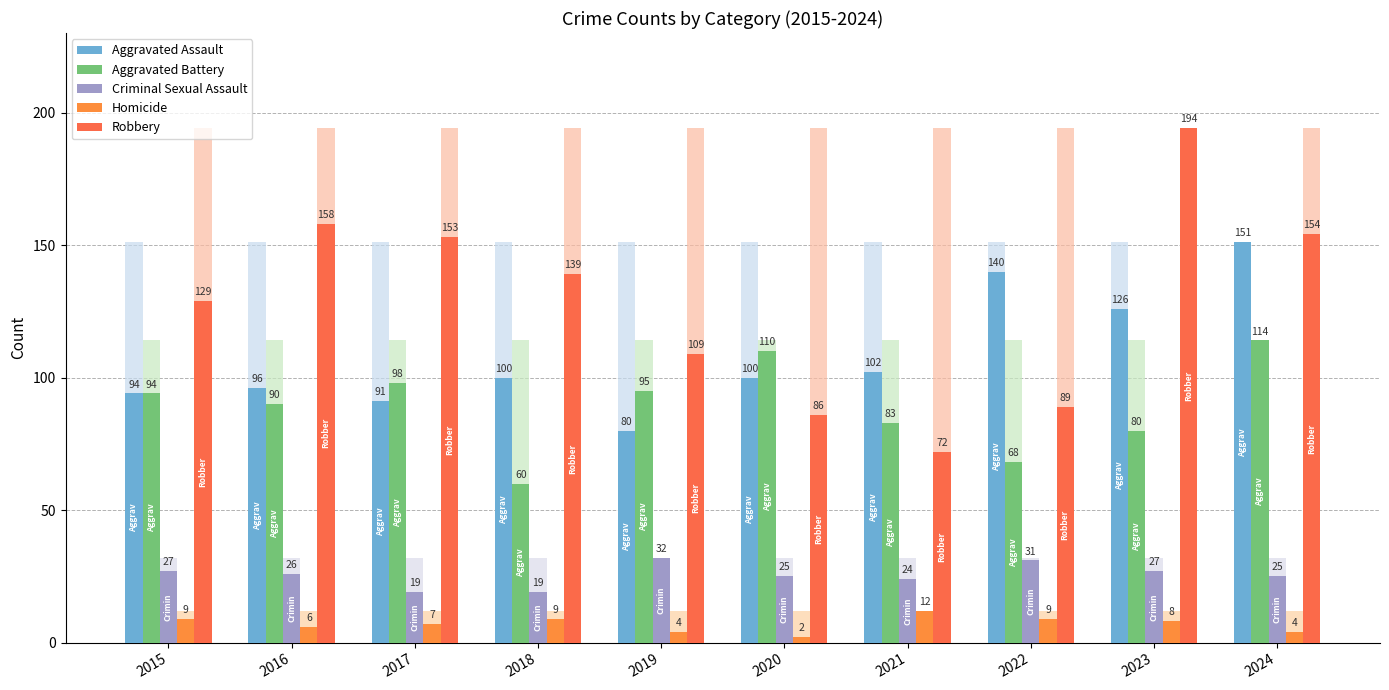

Where is Robbery nearest to the value 133?

2015